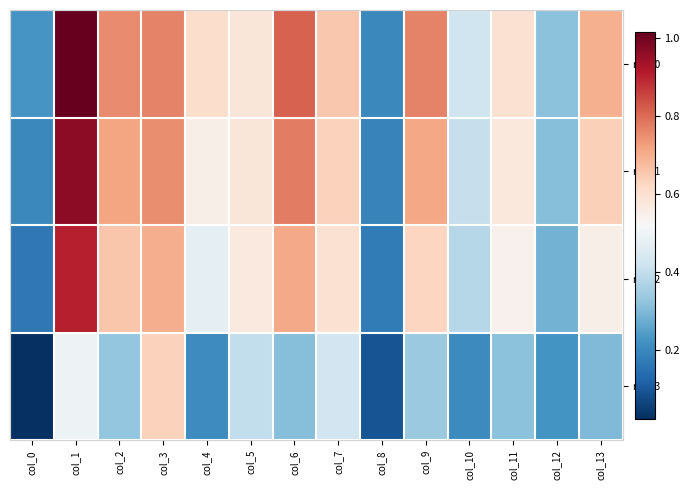

What is the sum of the row_2 values at col_7 and col_9?

1.2